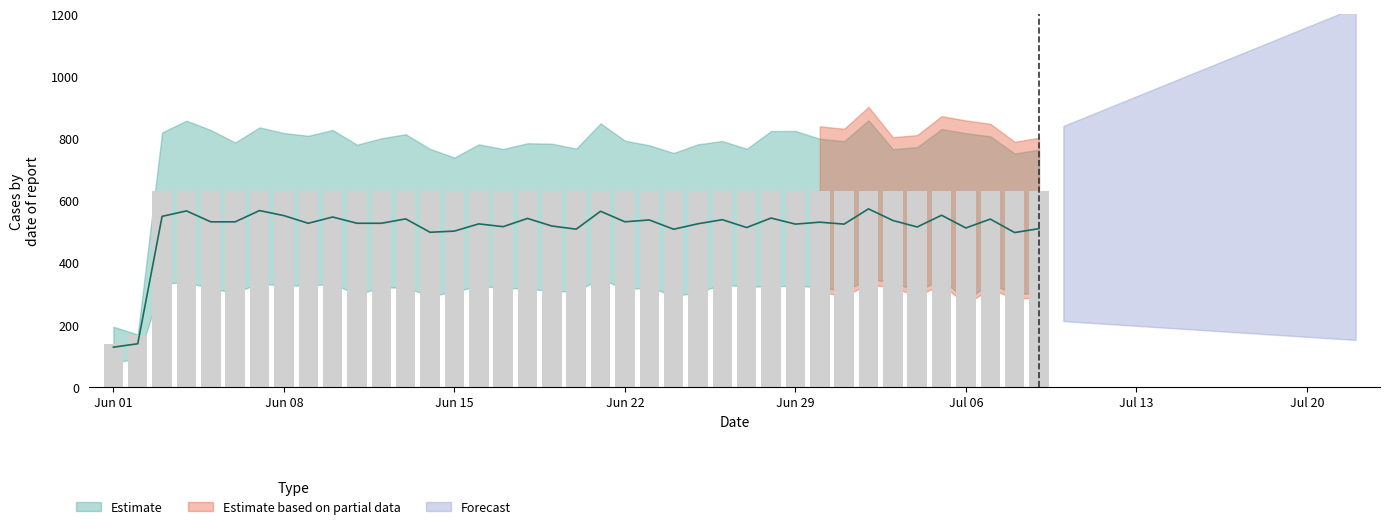

Does the chart contain any negative values?

No